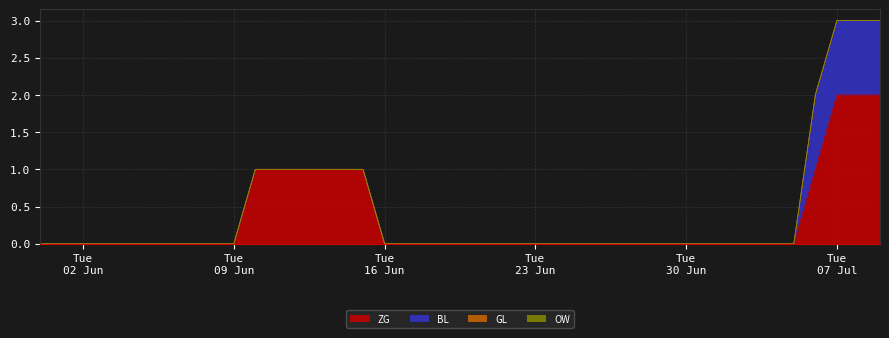

True or false: GL and OW intersect in this chart.

False